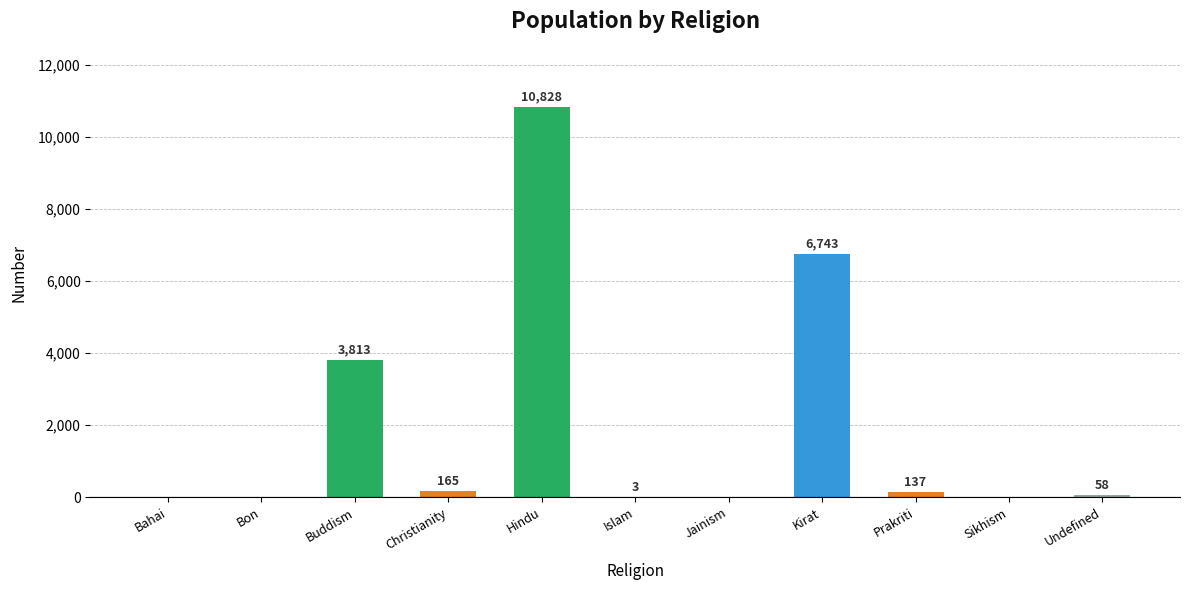

What is the maximum value shown in the chart?

10828